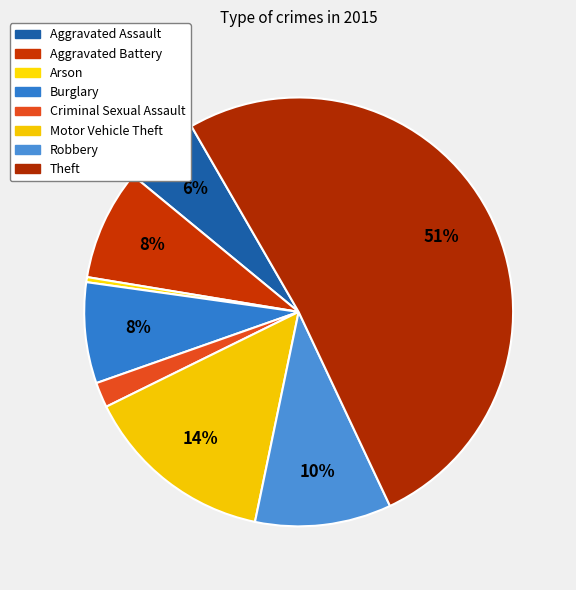

Which category has the smallest portion of the pie?

Arson